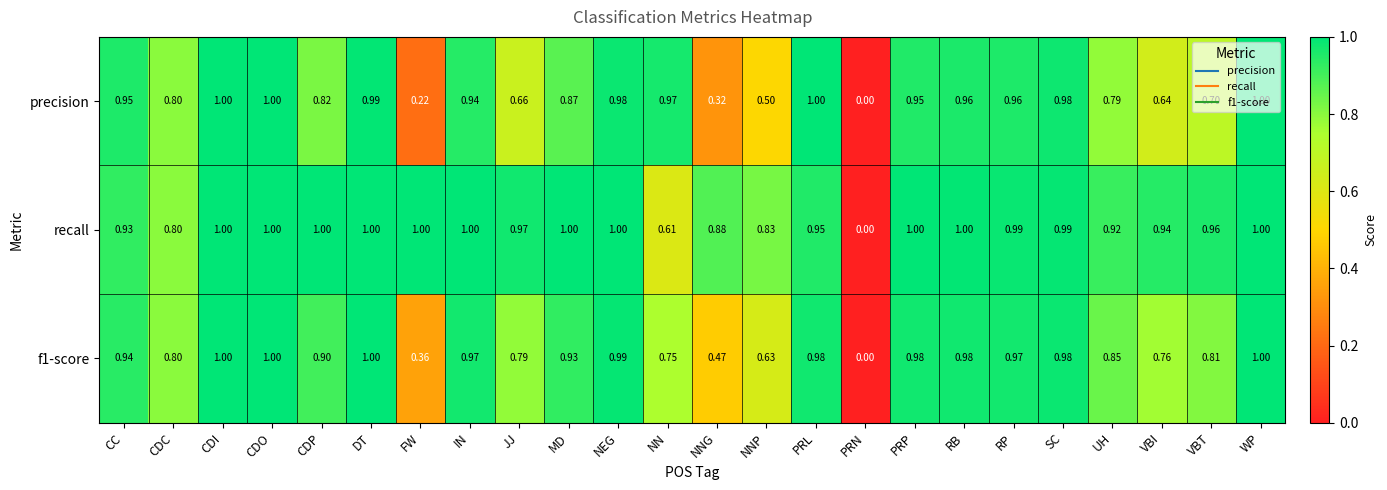

Between CDP and DT, which series saw the biggest shift?

precision